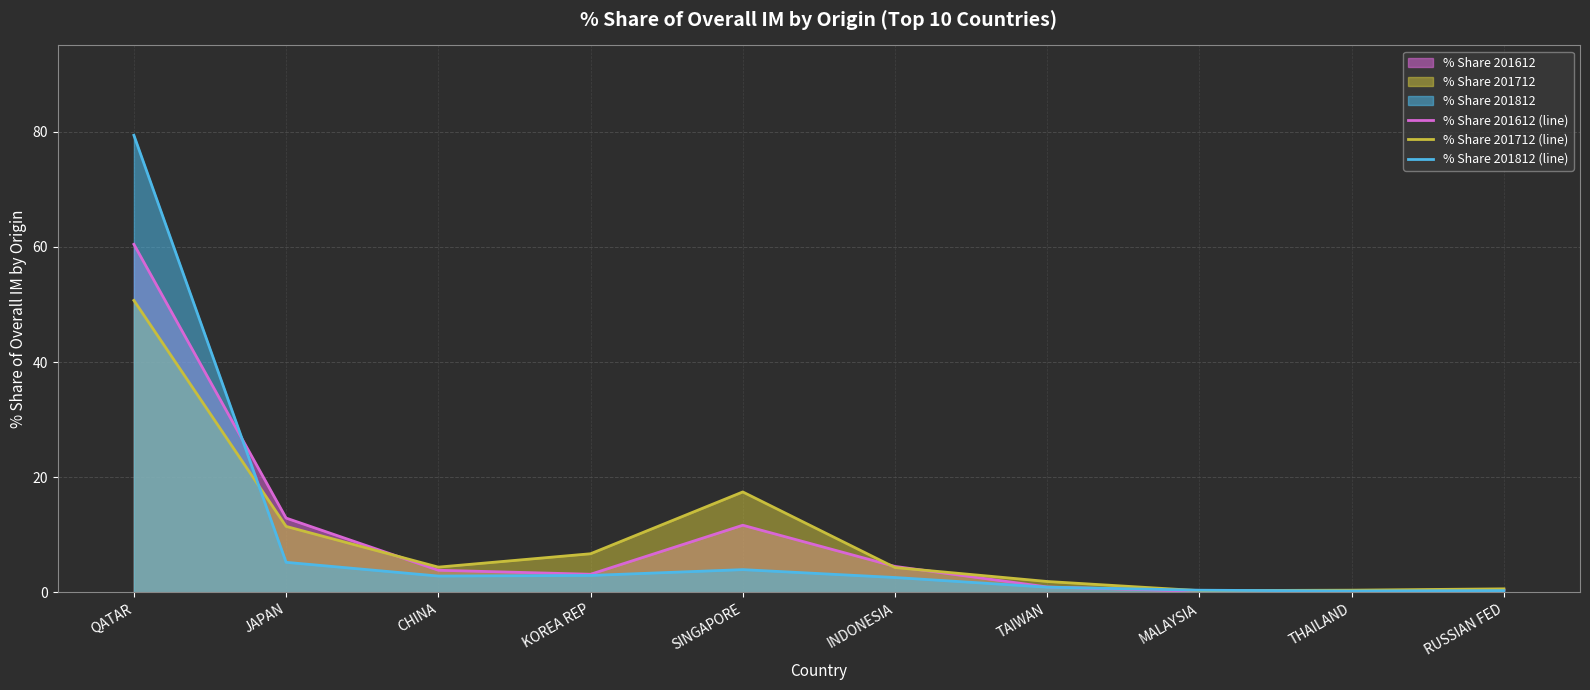

Between SINGAPORE and TAIWAN, which is larger?

SINGAPORE